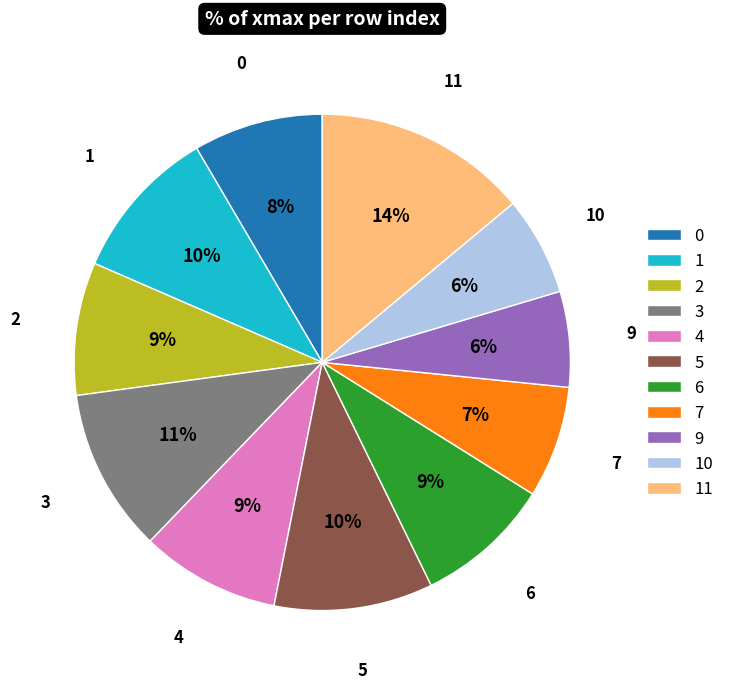

To the nearest percent, what portion does 9 represent?

6%